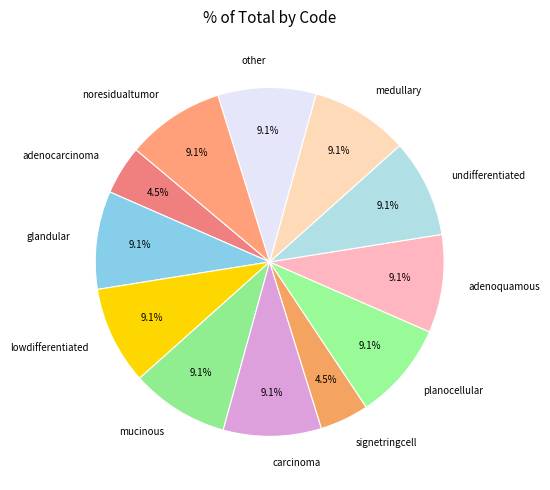

Combined, what portion of the pie is carcinoma and lowdifferentiated?

18.2%